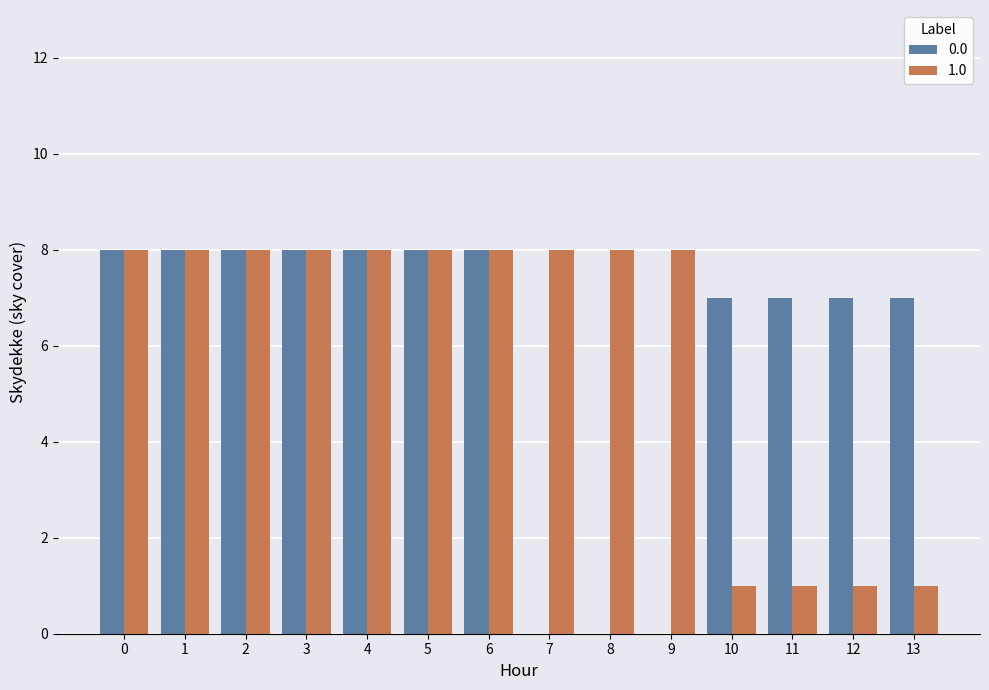

How many categories are shown in the chart?

14